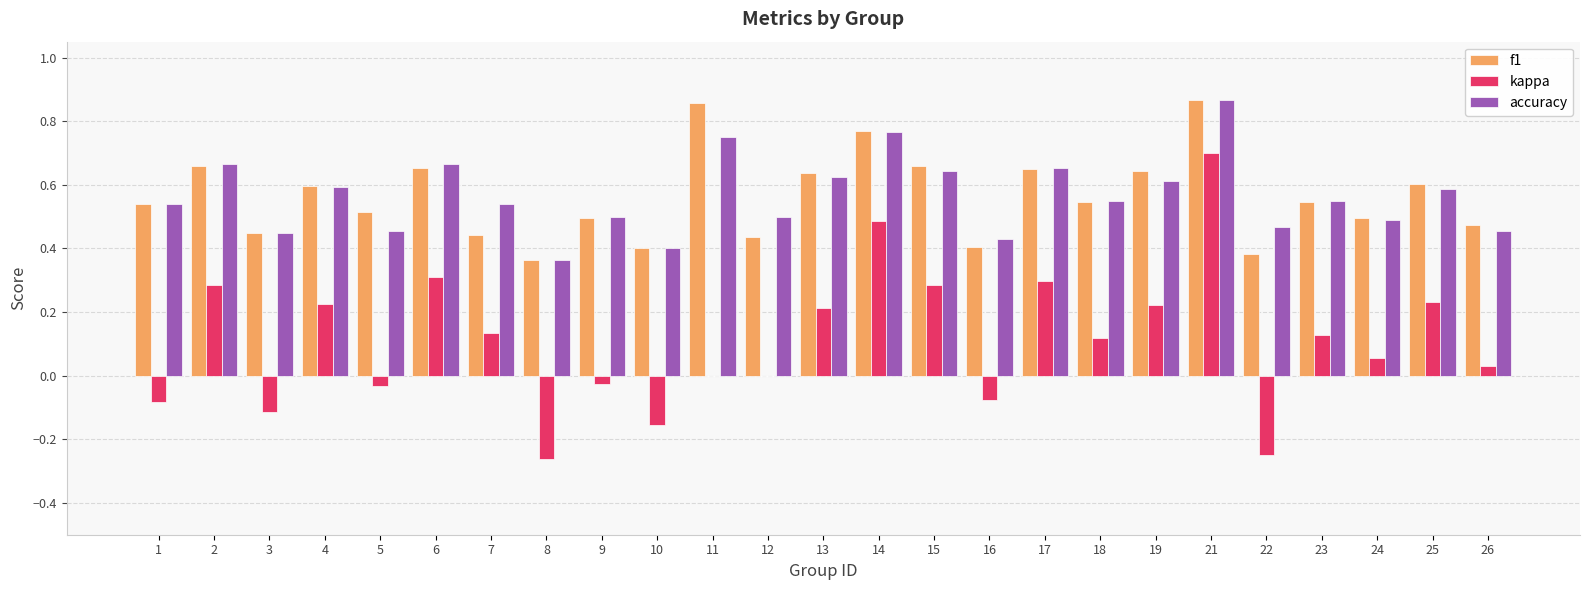

Are the bars horizontal?

No